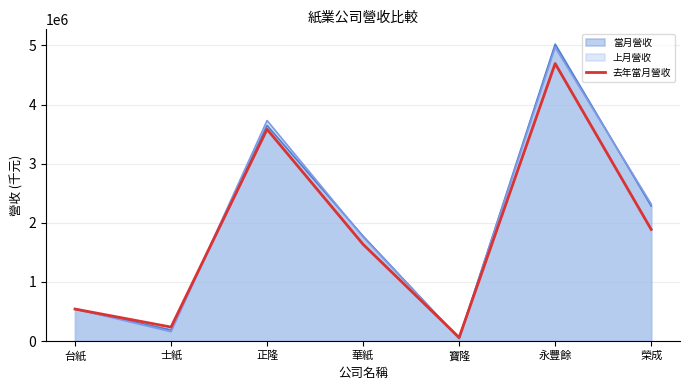

Where is the data nearest to the value 2376606?

榮成